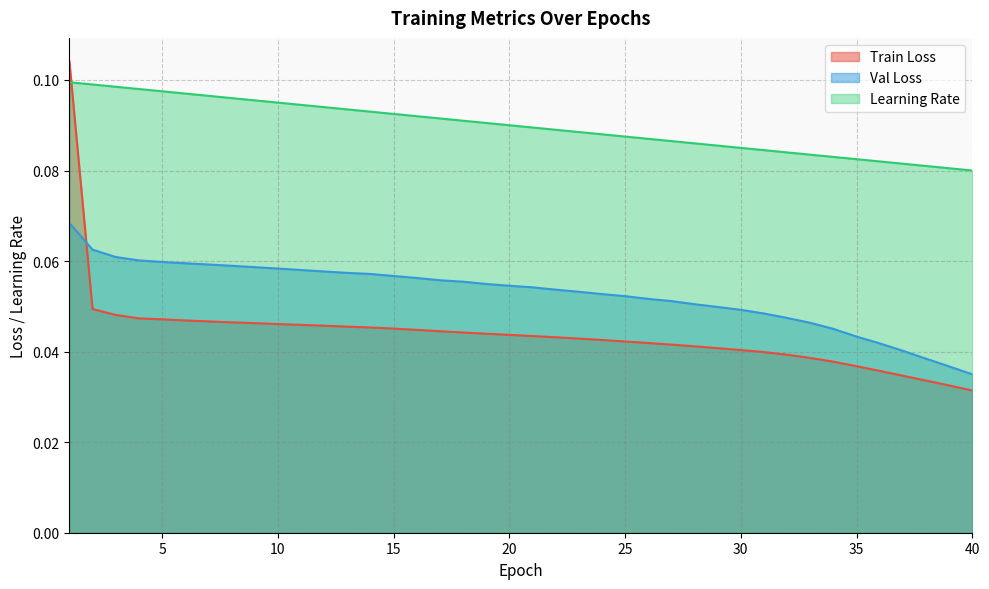

Which series has the largest total across all categories?

Learning Rate